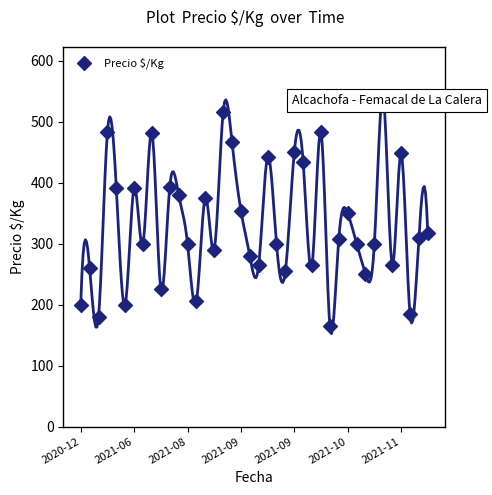

Between 34 and 8, which is larger?

34